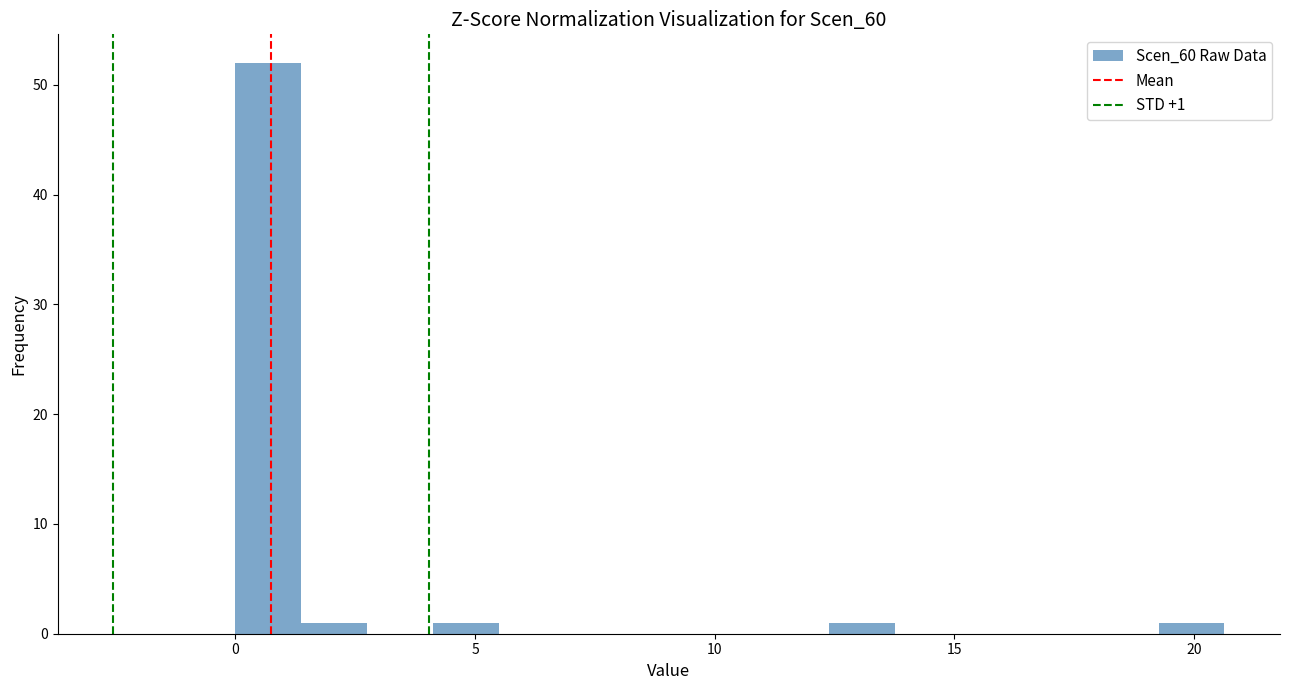

Read against the x-axis, roughly where is the centre of the tallest bar?

0.5